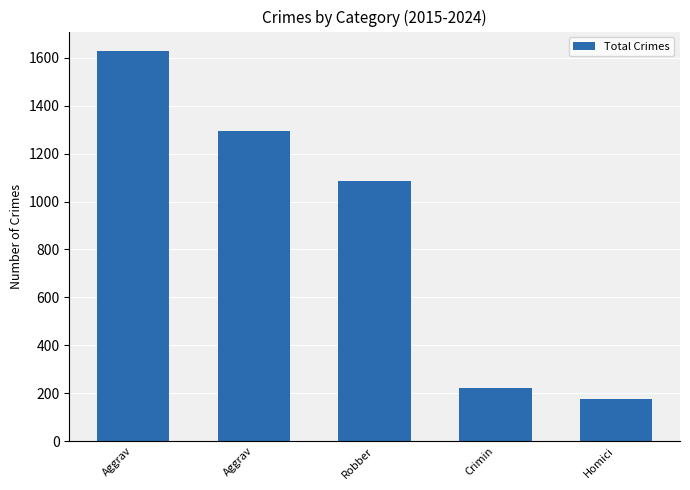

What is the label of the 4th bar from the left?

Crimin